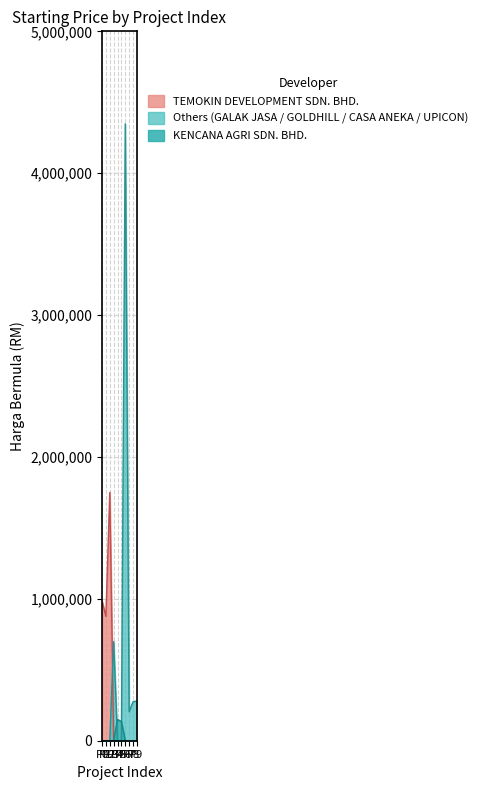

At which category is the sum across all series the highest?

P6